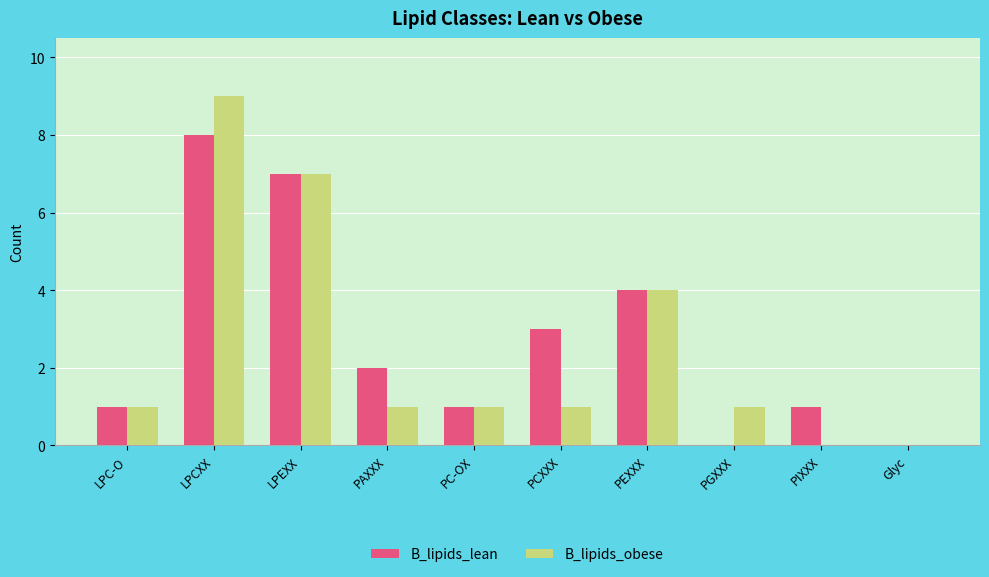

Which series has the largest total across all categories?

B_lipids_lean